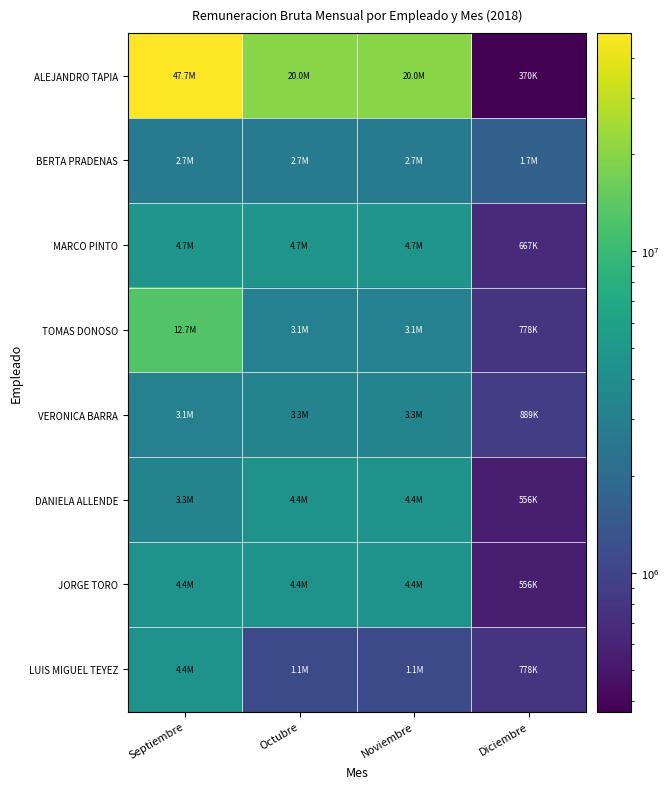

List the series in order of their peak value, lowest first.

BERTA PRADENAS, VERONICA BARRA, DANIELA ALLENDE, JORGE TORO, LUIS MIGUEL TEYEZ, MARCO PINTO, TOMAS DONOSO, ALEJANDRO TAPIA